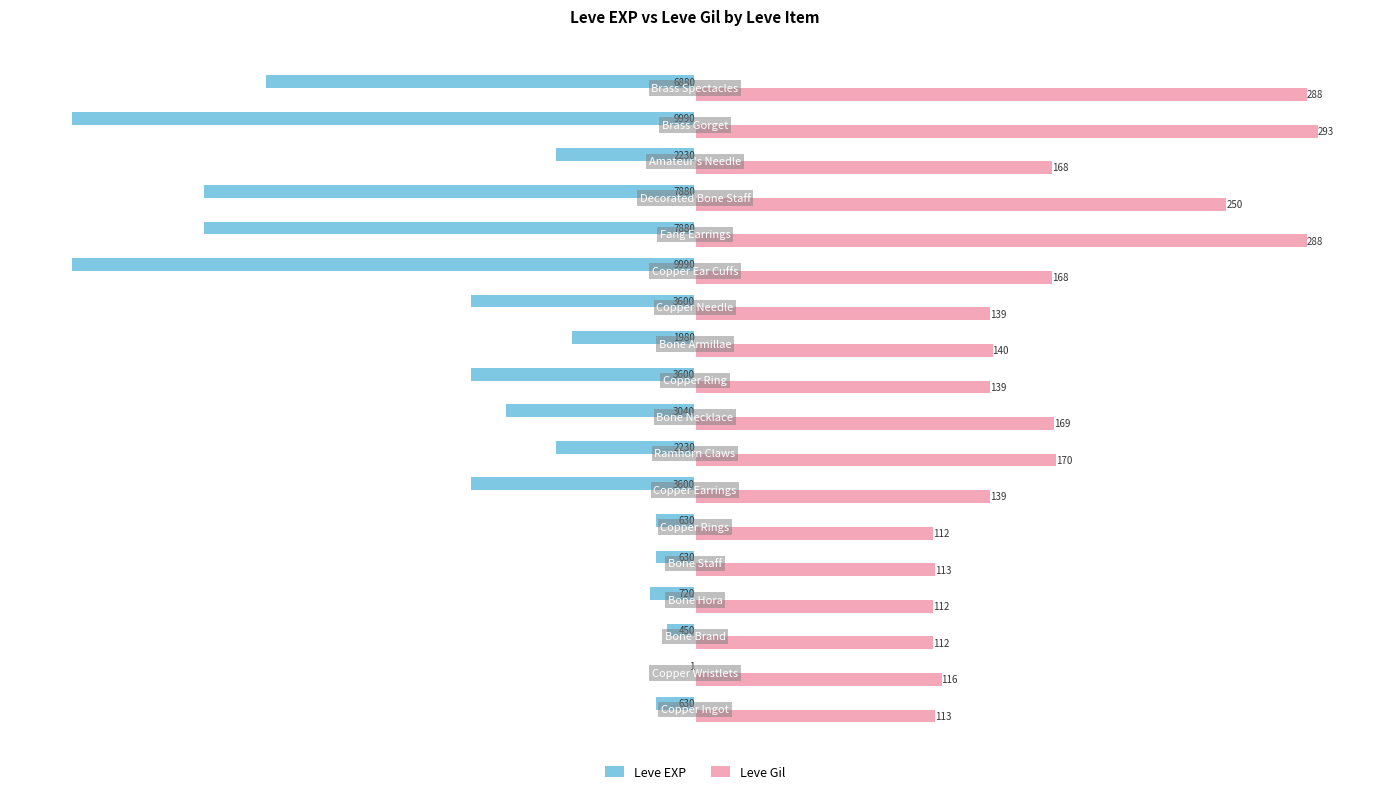

What are all the series names shown in the legend?

Leve EXP, Leve Gil